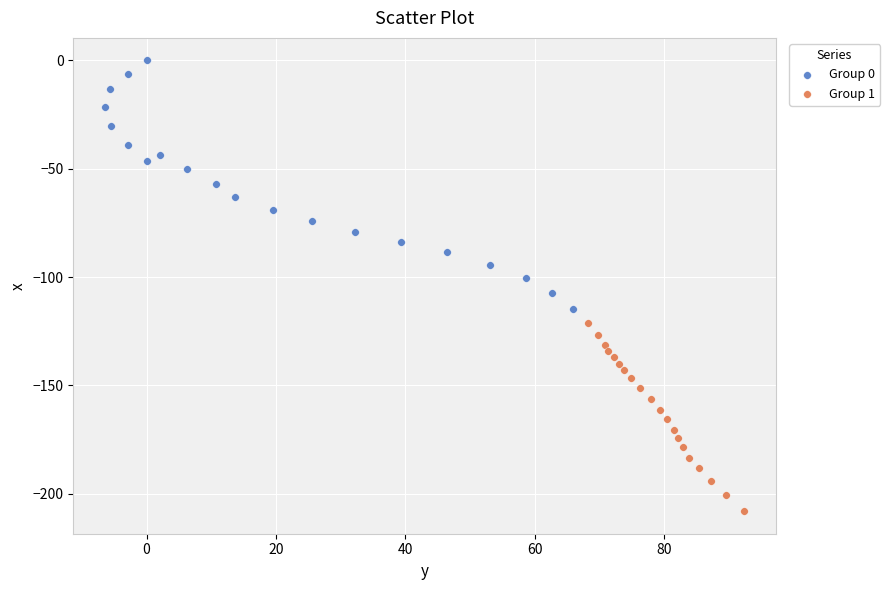

What are all the series names shown in the legend?

Group 0, Group 1